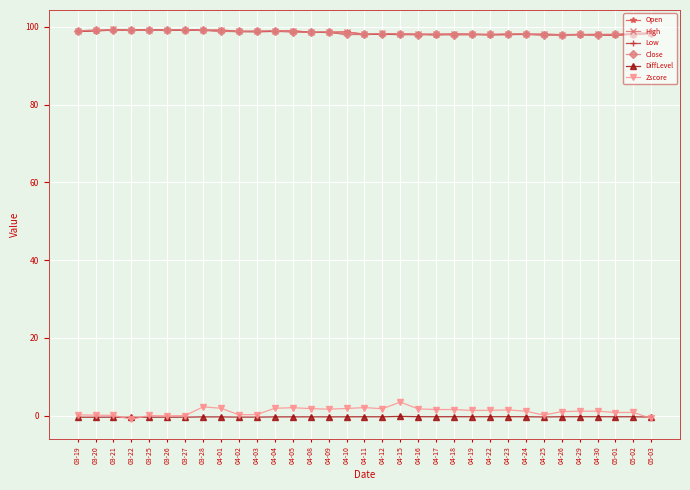

What is the label of the 12th point from the left?

04-04